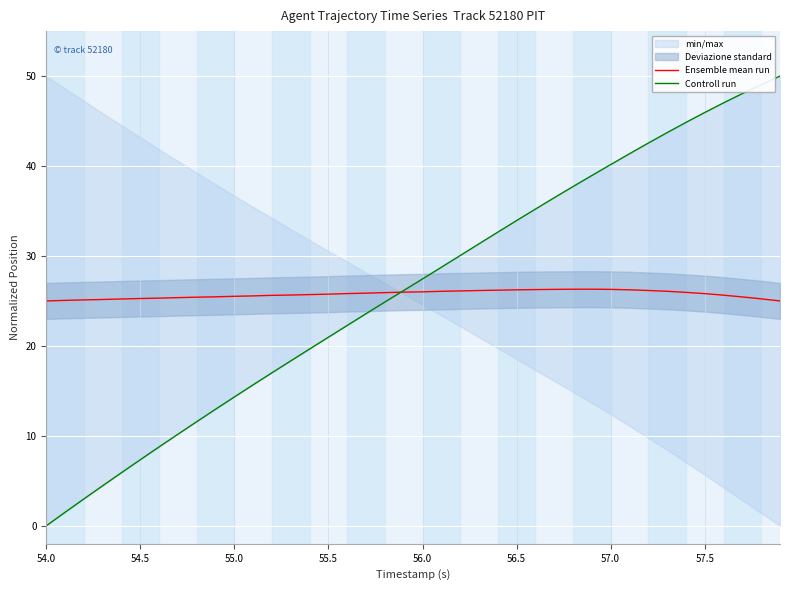

What is the maximum value for Ensemble mean run?

26.3